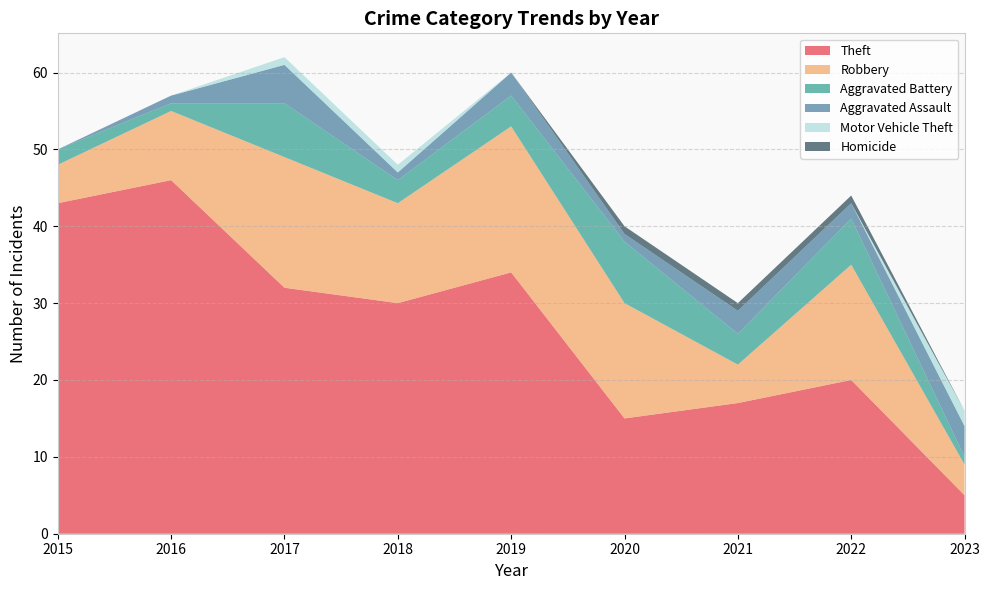

Reading left to right, transcribe all the data shown in this chart.

Theft: 43	46	32	30	34	15	17	20	5
Robbery: 5	9	17	13	19	15	5	15	4
Aggravated Battery: 2	1	7	3	4	8	4	6	1
Aggravated Assault: 0	1	5	1	3	1	3	2	4
Motor Vehicle Theft: 0	0	1	1	0	0	0	0	2
Homicide: 0	0	0	0	0	1	1	1	0